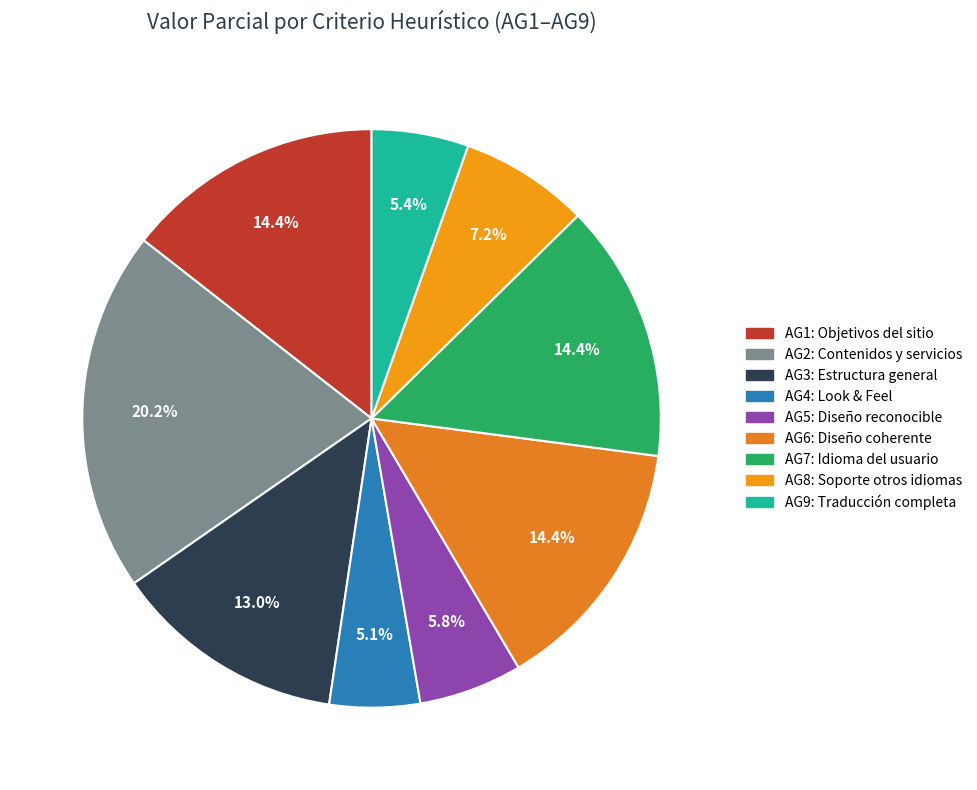

How many slices are in this pie chart?

9